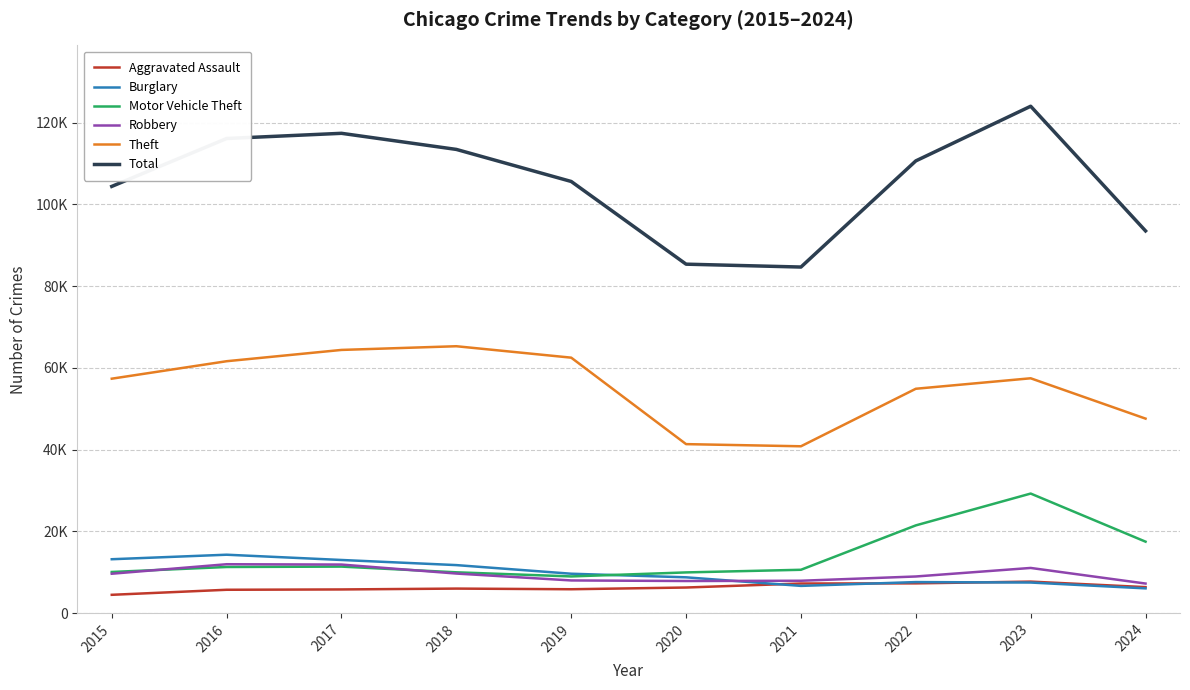

Reading right to left, transcribe all the data shown in this chart.

Aggravated Assault: 6363	7710	7280	7242	6265	5841	6002	5793	5713	4480
Burglary: 6055	7484	7593	6662	8758	9638	11747	13001	14289	13184
Motor Vehicle Theft: 17481	29249	21463	10604	9959	8977	9985	11380	11285	10068
Robbery: 7234	11052	8963	7920	7855	7995	9681	11880	11960	9638
Theft: 47583	57450	54887	40815	41341	62495	65290	64386	61623	57351
Total: 93502	123999	110630	84662	85365	105595	113436	117376	116108	104388